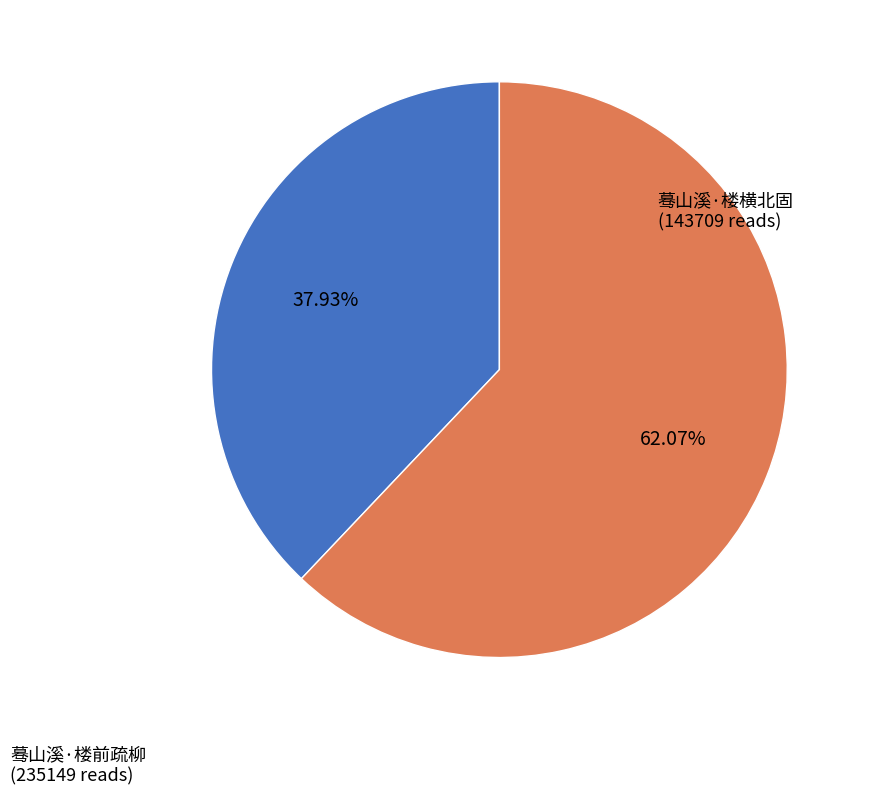

Is there any slice that represents more than half of the pie?

Yes